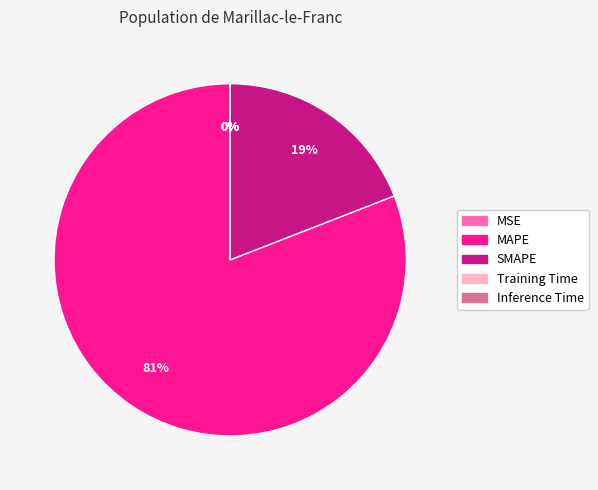

What percentage is the SMAPE slice, to the nearest percent?

19%